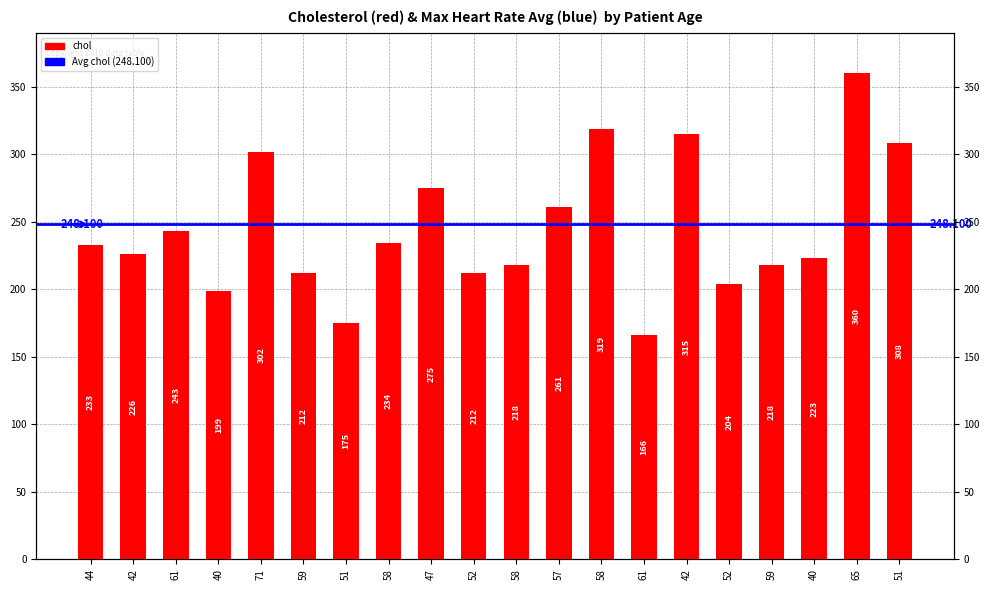

Which category has the highest value across all series?

65